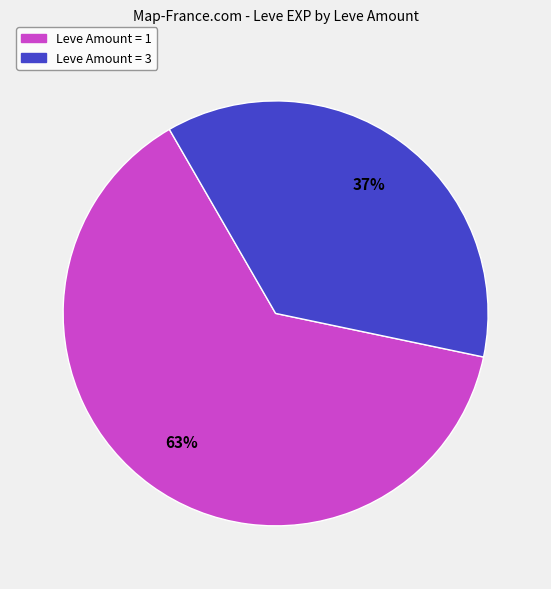

Does any single category account for the majority?

Yes